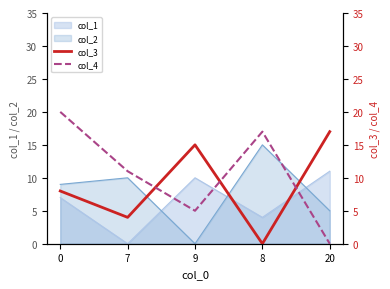

List the labels in order of col_1 value, largest first.

20, 9, 0, 8, 7